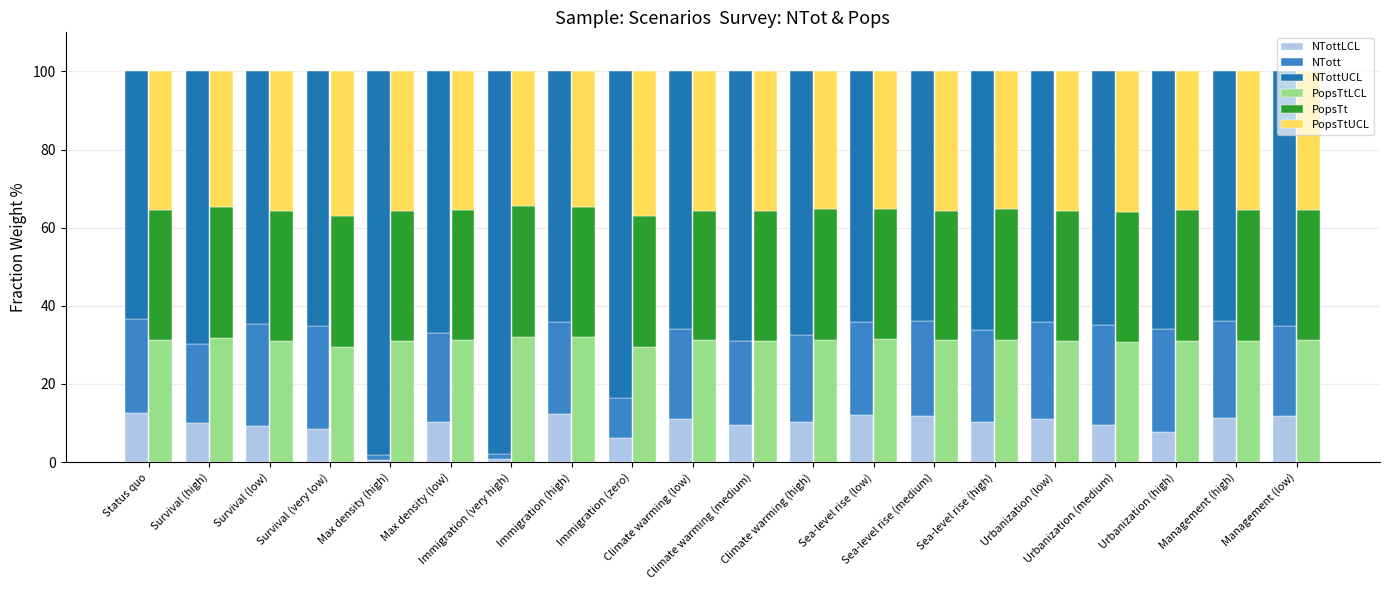

Where is NTottLCL nearest to the value 6?

Immigration (zero)